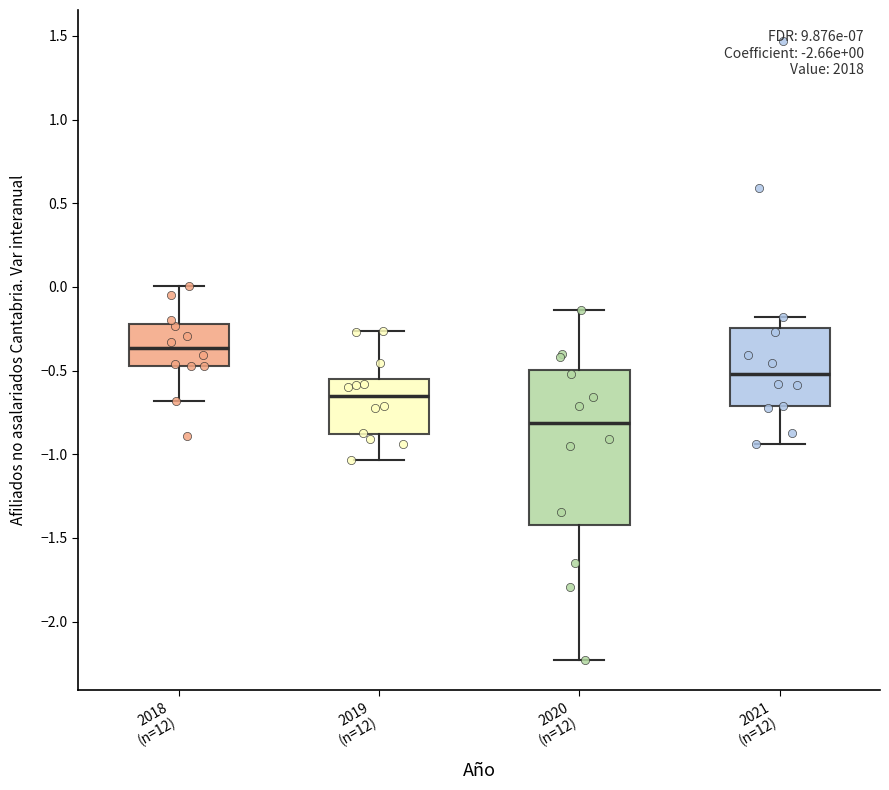

Which box is the tallest, from its lower edge to its upper edge?

2020 (n=12)